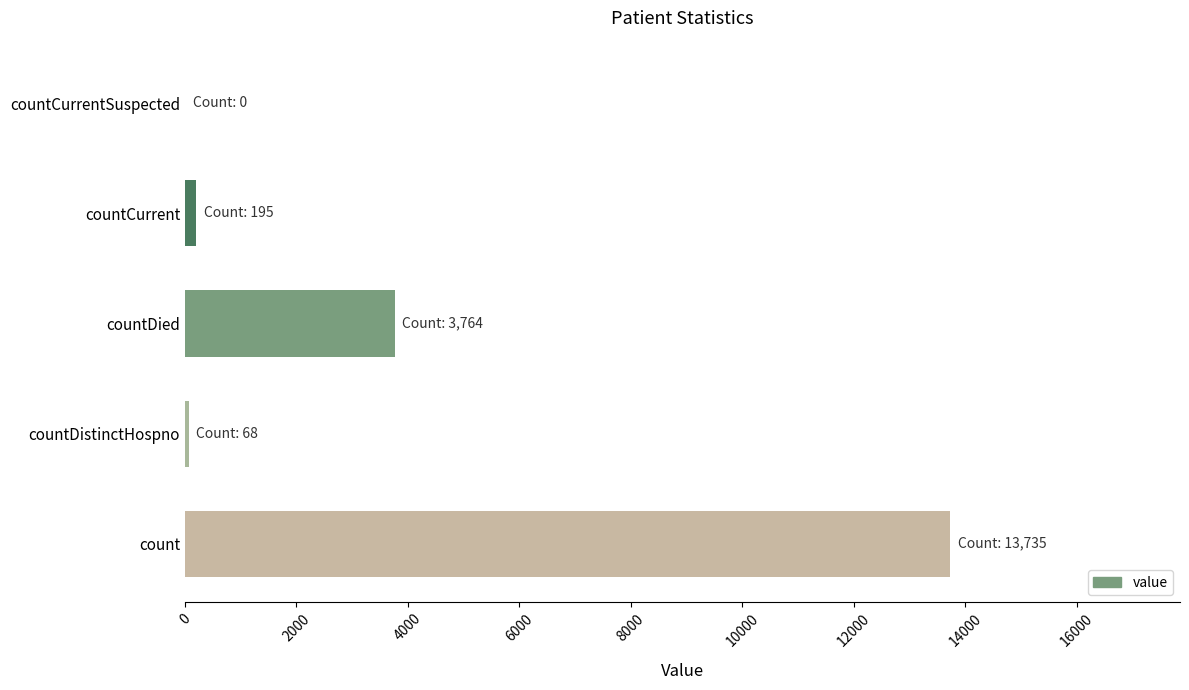

What is the maximum value shown in the chart?

13735